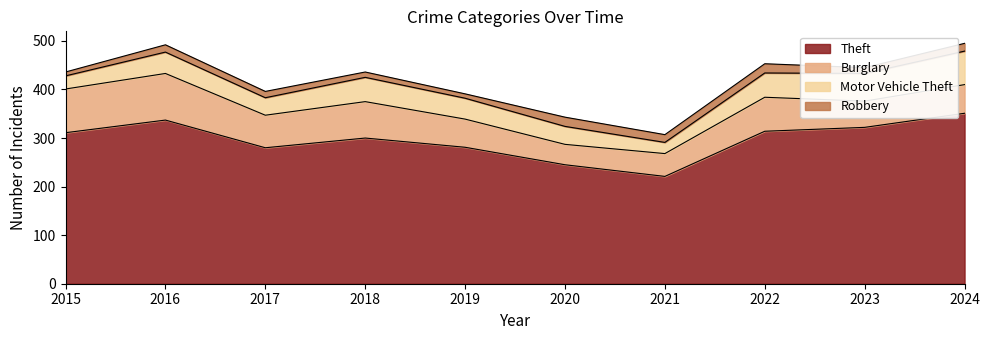

True or false: Robbery and Theft intersect in this chart.

False